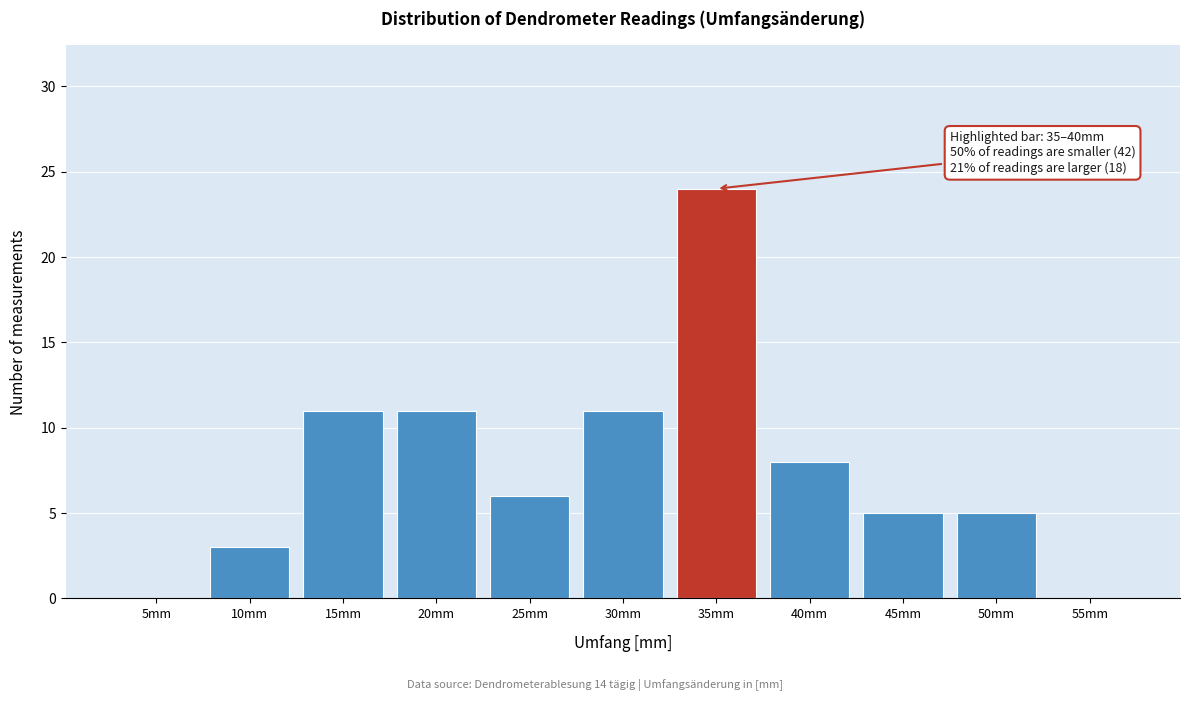

Reading left to right, extract all data points from this chart.

5mm=0	10mm=3	15mm=11	20mm=11	25mm=6	30mm=11	35mm=24	40mm=8	45mm=5	50mm=5	55mm=0